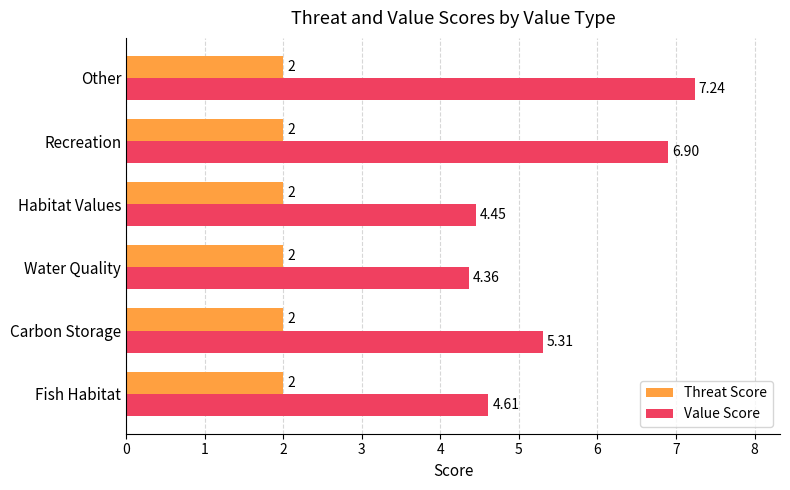

How many data points in Value Score are less than 5?

3